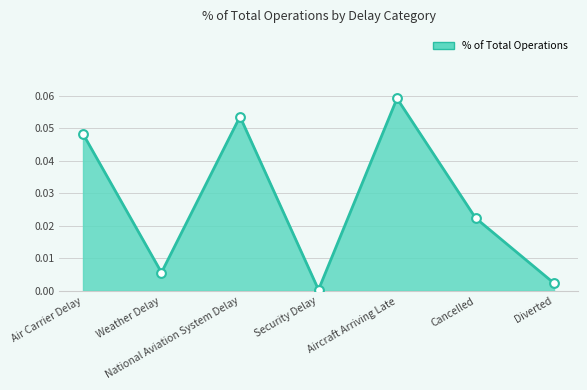

Which has a higher value, Weather Delay or Air Carrier Delay?

Air Carrier Delay